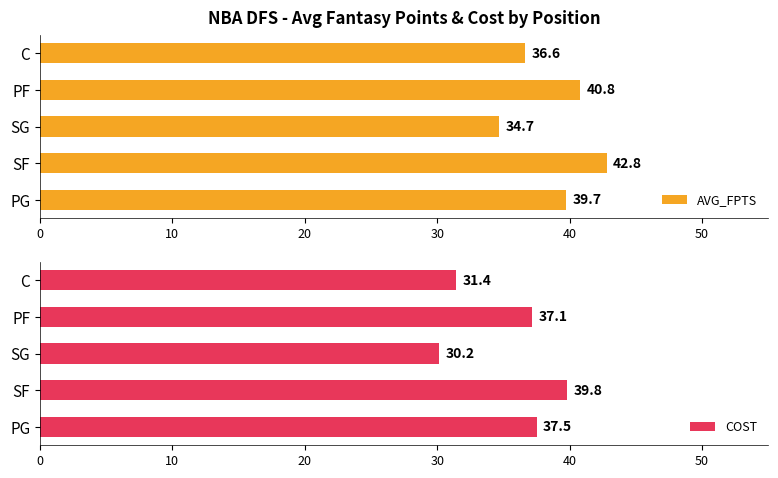

Reading left to right, list all the values displayed in this chart.

AVG_FPTS: 39.7	42.8	34.7	40.8	36.6
COST: 37.5	39.8	30.2	37.1	31.4